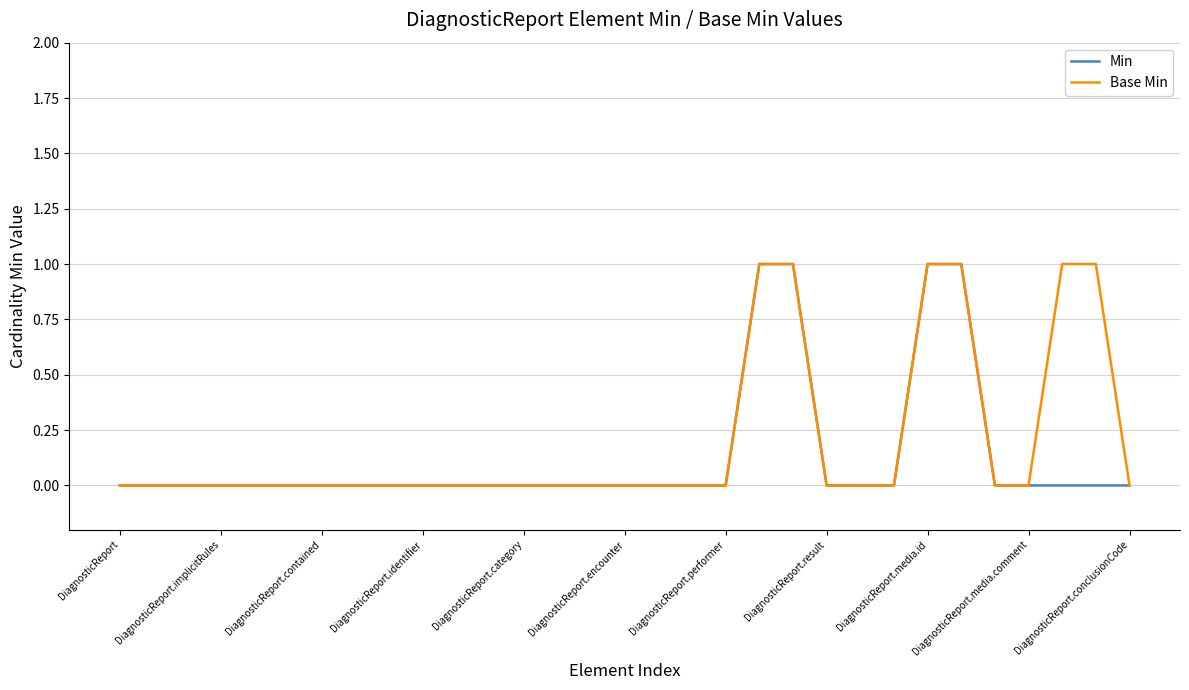

True or false: Min and Base Min cross at least once.

False